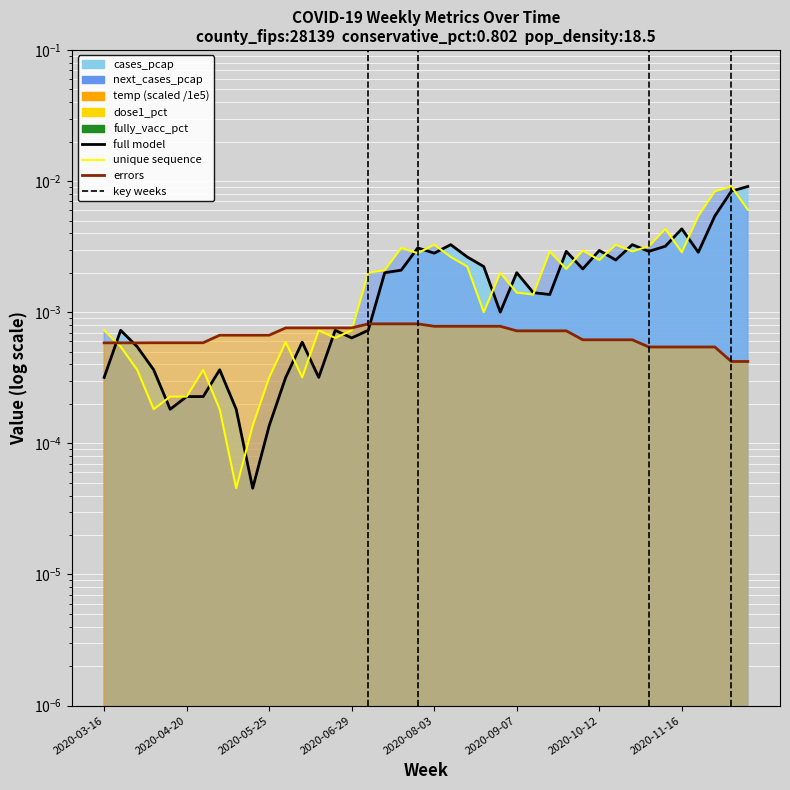

How many lines are shown in the chart?

3